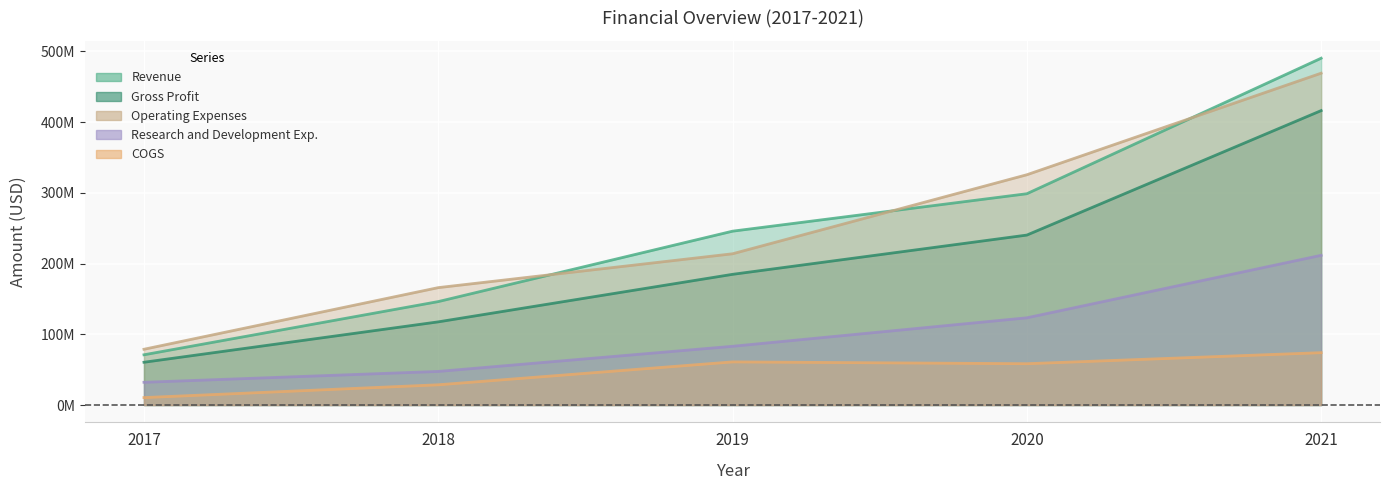

True or false: Research and Development Exp. has more than 0 interior local peaks.

False